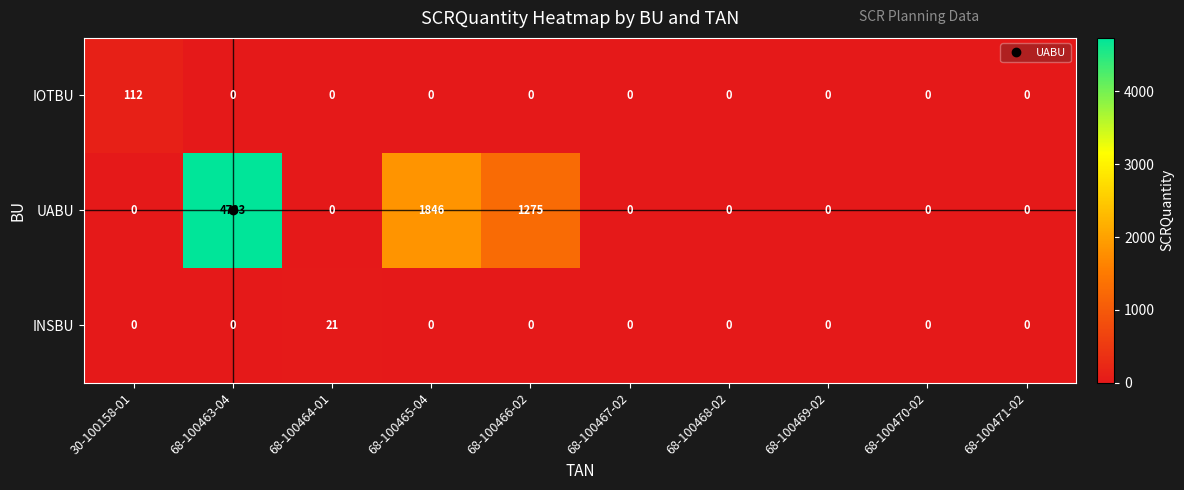

List the series in order of their peak value, lowest first.

INSBU, IOTBU, UABU